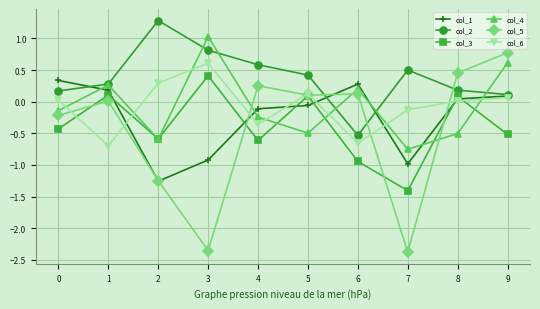

Rank the series by their maximum value, from highest to lowest.

col_2, col_4, col_5, col_6, col_3, col_1